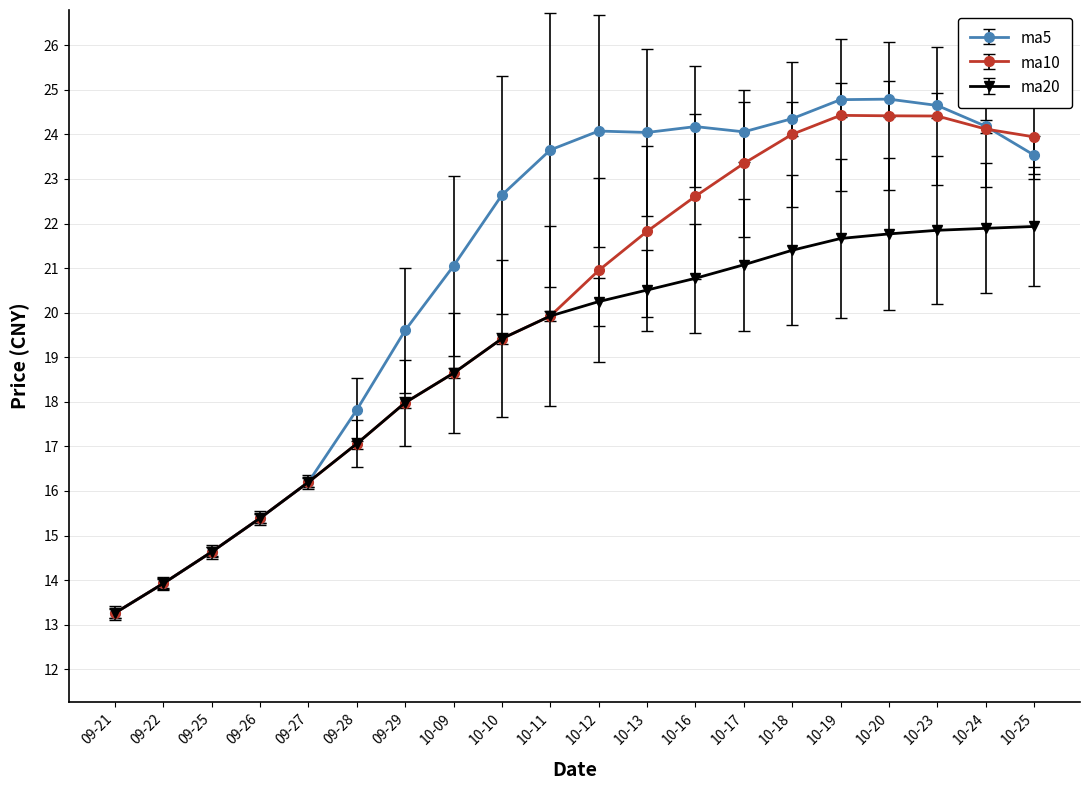

What are all the series names shown in the legend?

ma5, ma10, ma20